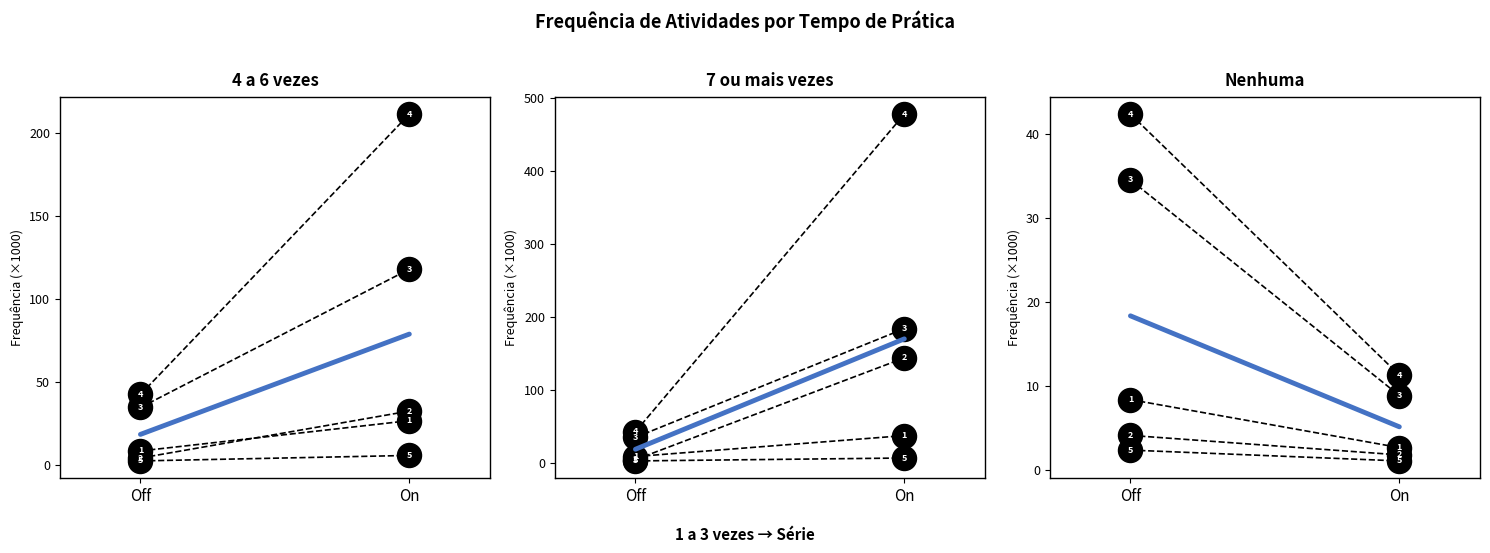

What is the ratio of the value at Off to the value at On?

3.6